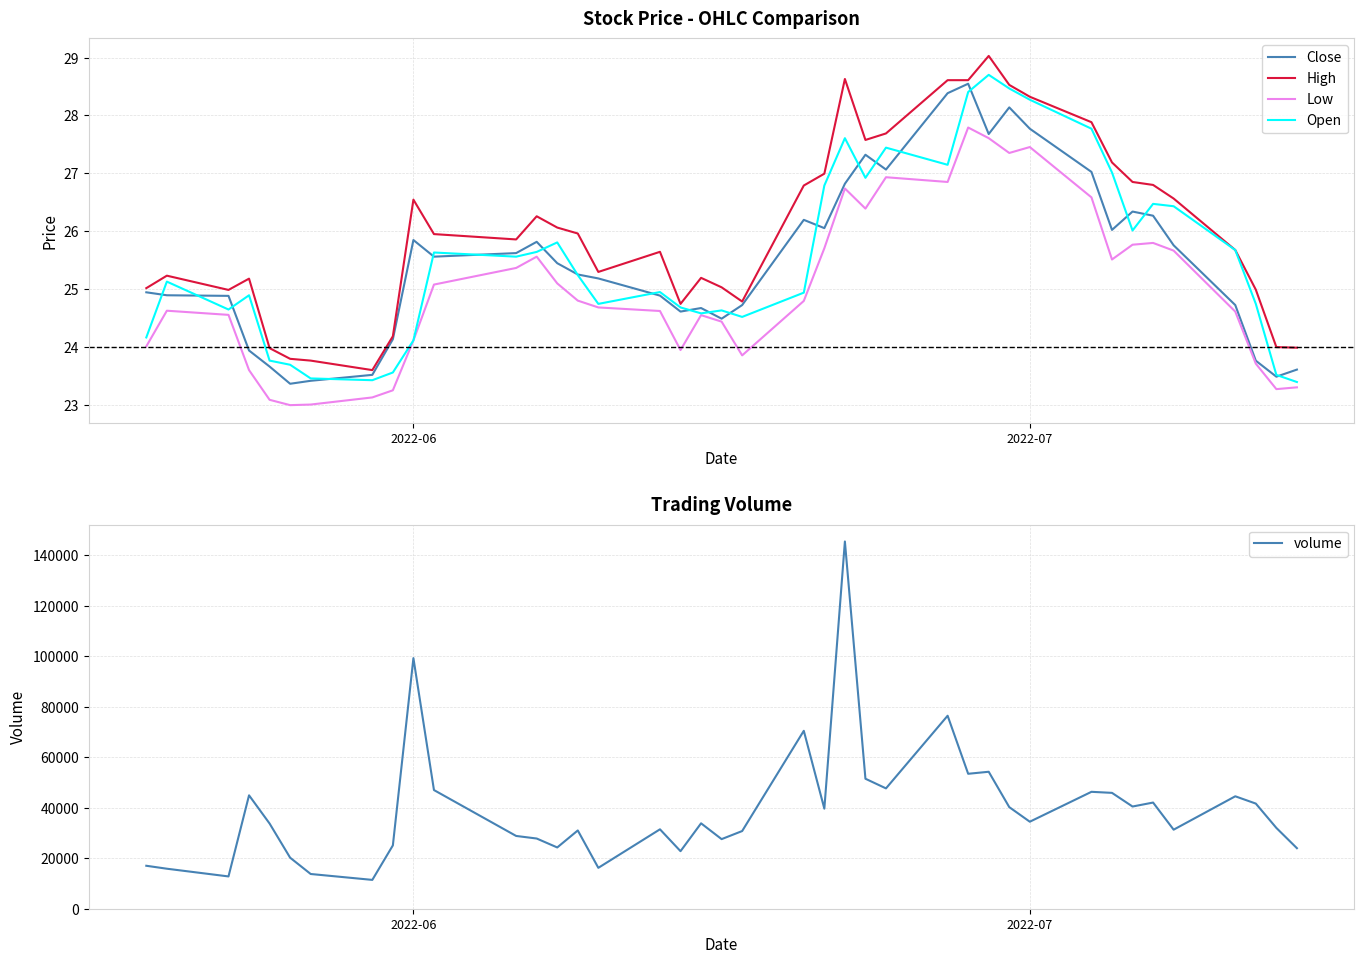

At how many categories does at least one series exceed 91220?

2